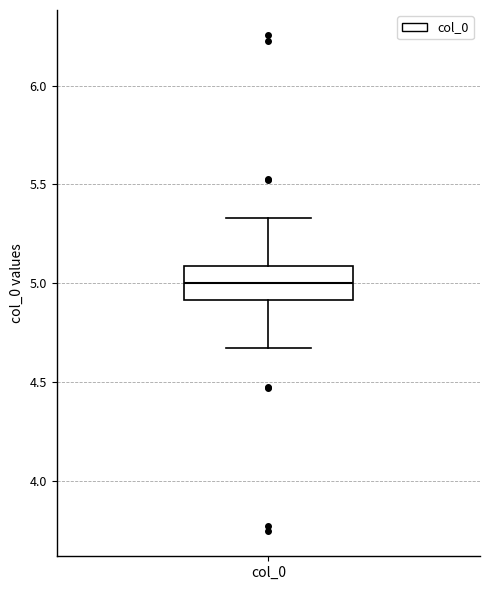

Where does the median line of the box for col_0 sit on the y-axis? The values are not printed on the chart, so give them approximately, as read against the axis.

5.00